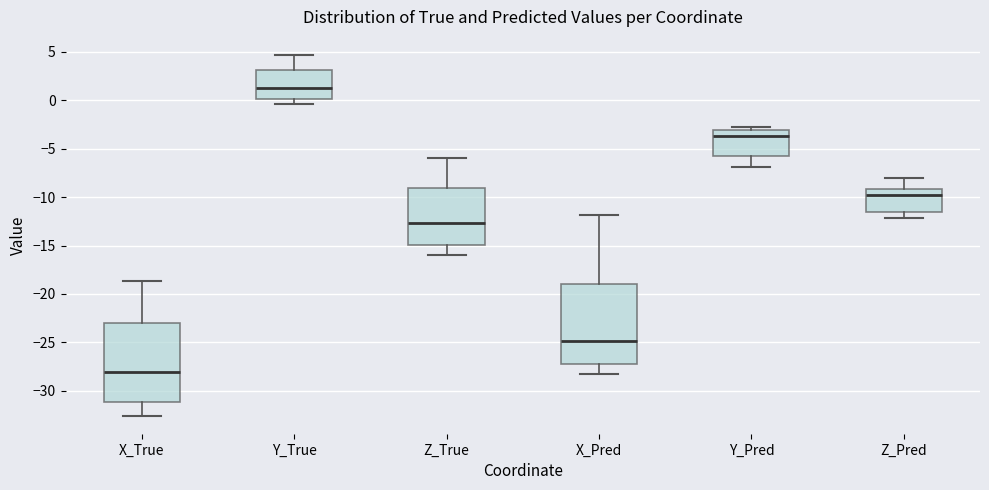

Which box's median line is the highest?

Y_True